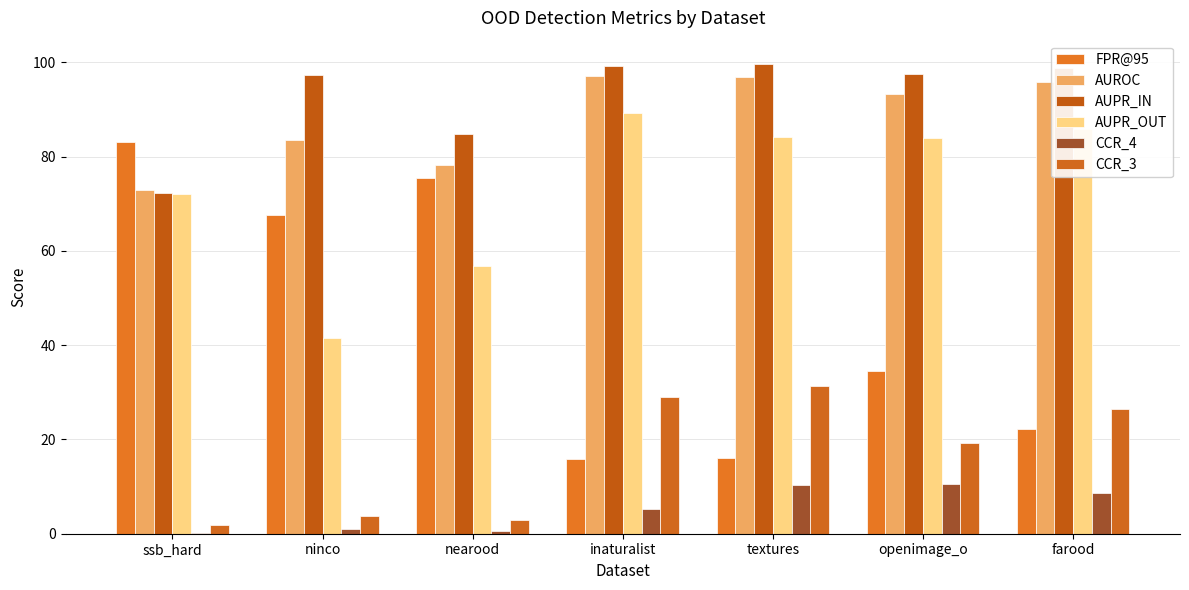

Reading left to right, transcribe all the data shown in this chart.

FPR@95: 83.2	67.6	75.4	15.8	16.2	34.4	22.1
AUROC: 72.9	83.4	78.2	97.1	96.9	93.3	95.7
AUPR_IN: 72.3	97.3	84.8	99.3	99.6	97.5	98.8
AUPR_OUT: 72.1	41.5	56.8	89.3	84.1	84.0	85.8
CCR_4: 0.2	0.9	0.6	5.3	10.4	10.5	8.7
CCR_3: 1.9	3.9	2.9	29.0	31.4	19.1	26.5